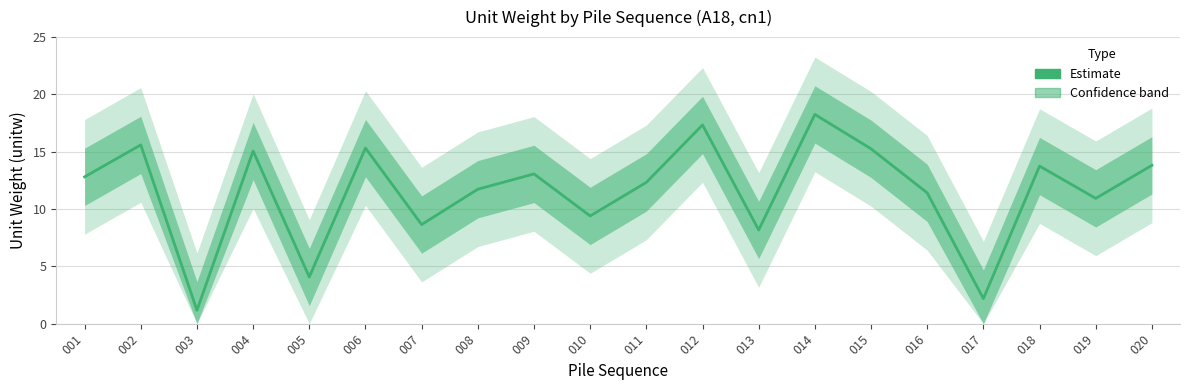

At which category does the chart reach its minimum across all series?

003